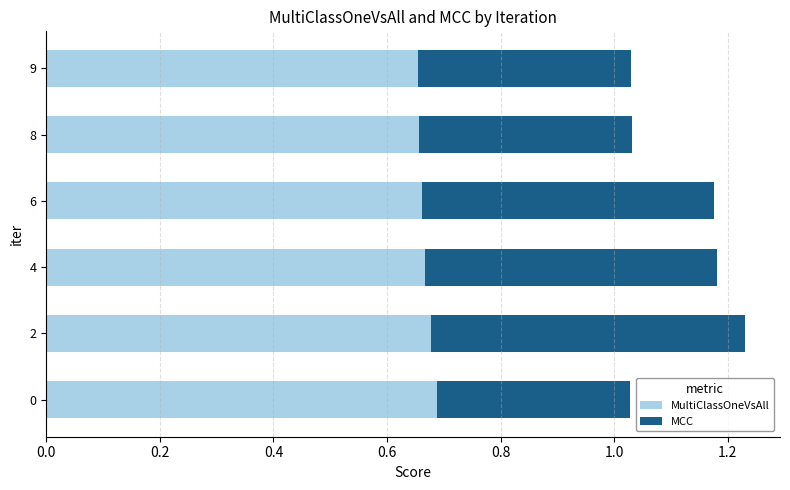

What is the sum of the MultiClassOneVsAll values at 8 and 4?

1.3